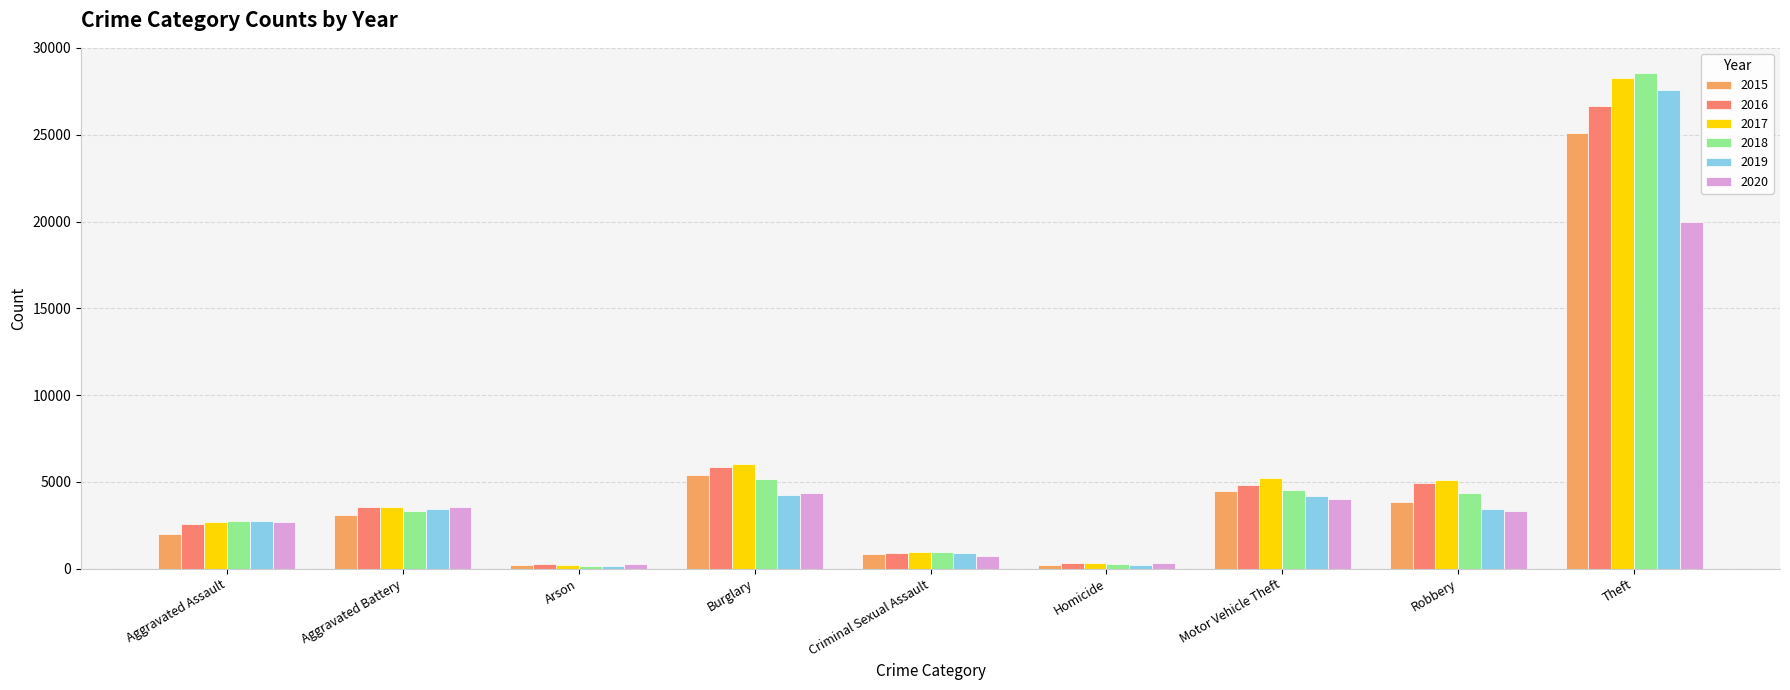

What is the total value across all series at Burglary?

31084